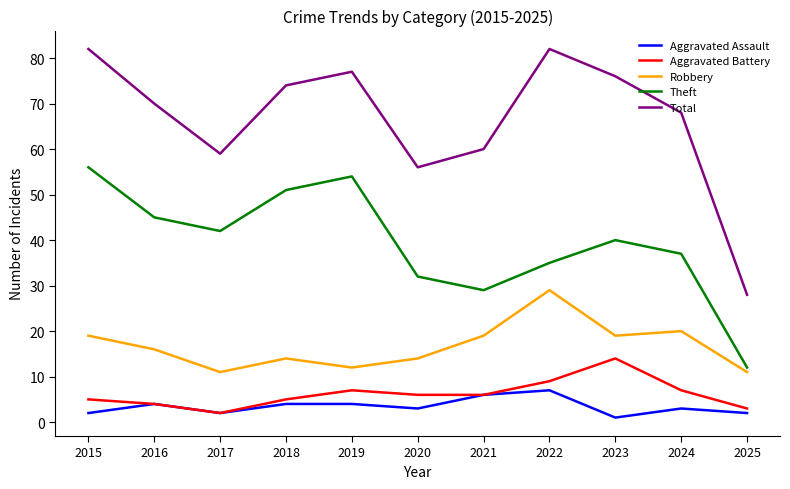

True or false: Theft has more than 2 interior local peaks.

False